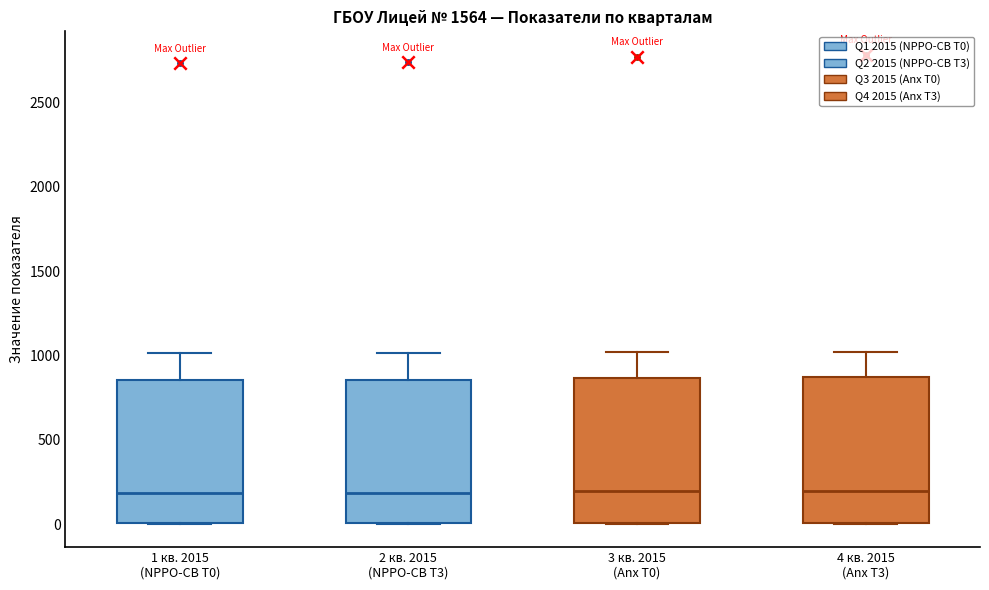

Reading left to right, read every box against the y-axis: the position of its median line, the range the box covers, and the ends of its whiskers. The values are not printed on the chart, so give them approximately, as read against the axis.

1 кв. 2015 (NPPO-CB T0): median 200, box 0 to 850, whiskers 0 to 1000
2 кв. 2015 (NPPO-CB T3): median 200, box 0 to 850, whiskers 0 to 1000
3 кв. 2015 (Anx T0): median 200, box 0 to 850, whiskers 0 to 1000
4 кв. 2015 (Anx T3): median 200, box 0 to 850, whiskers 0 to 1000